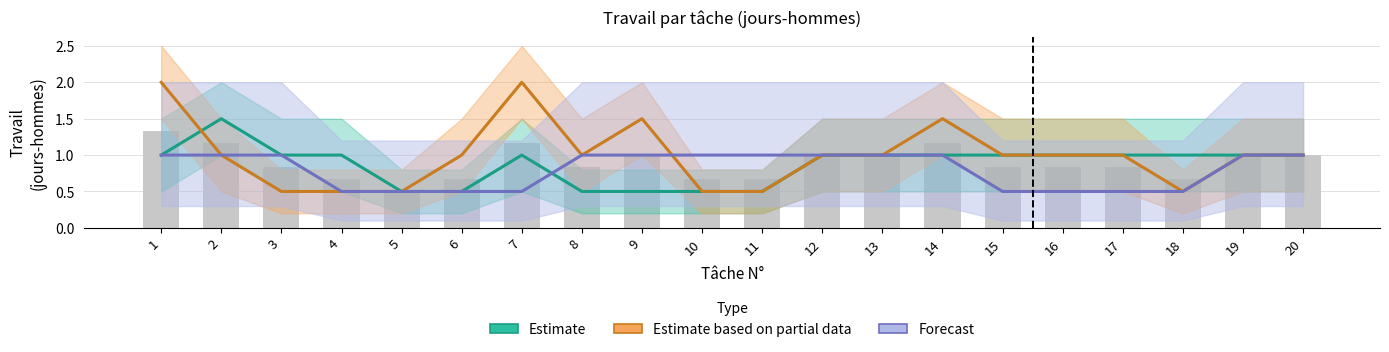

Which series has the largest total across all categories?

Estimate based on partial data